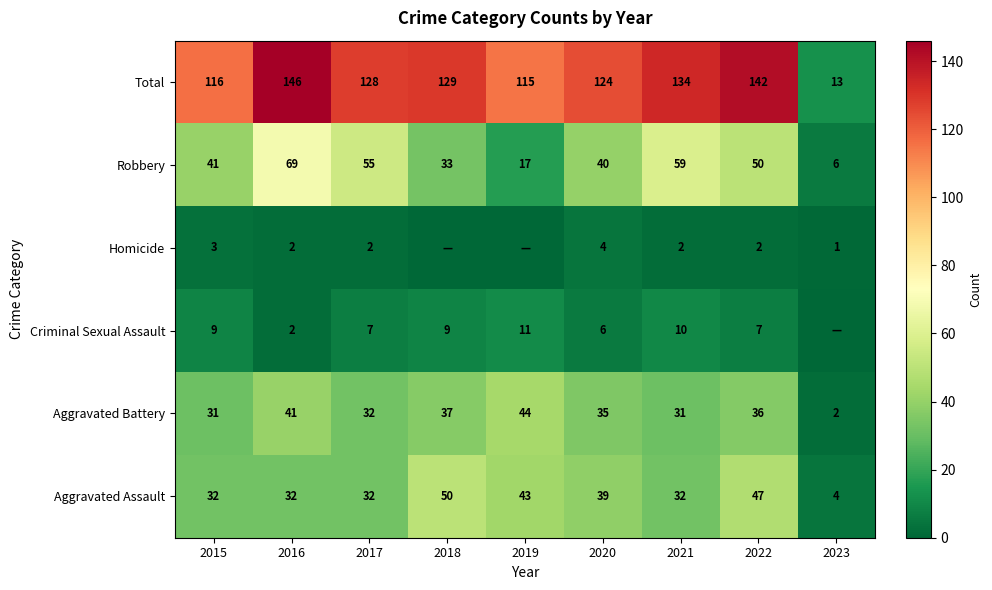

The value of Robbery at 2015 is 41. True or false?

True